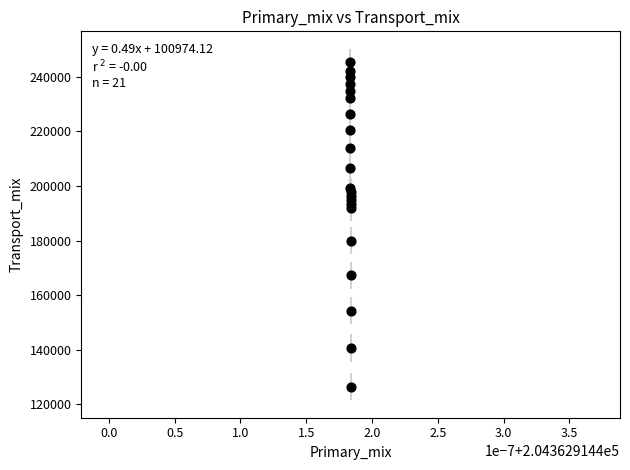

What is the range of Y values (max minus min)?

118726.0